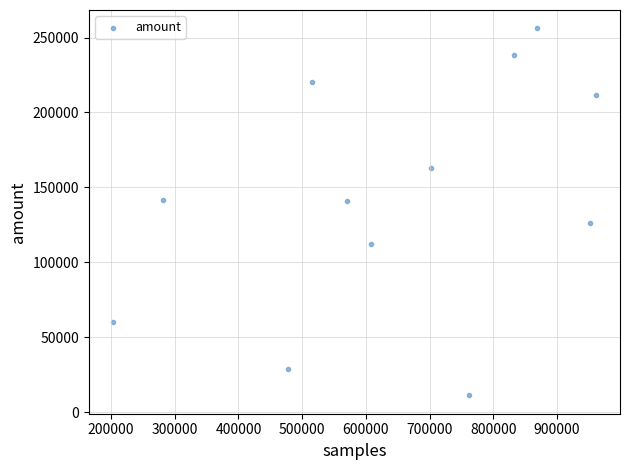

What is the range of Y values (max minus min)?

245052